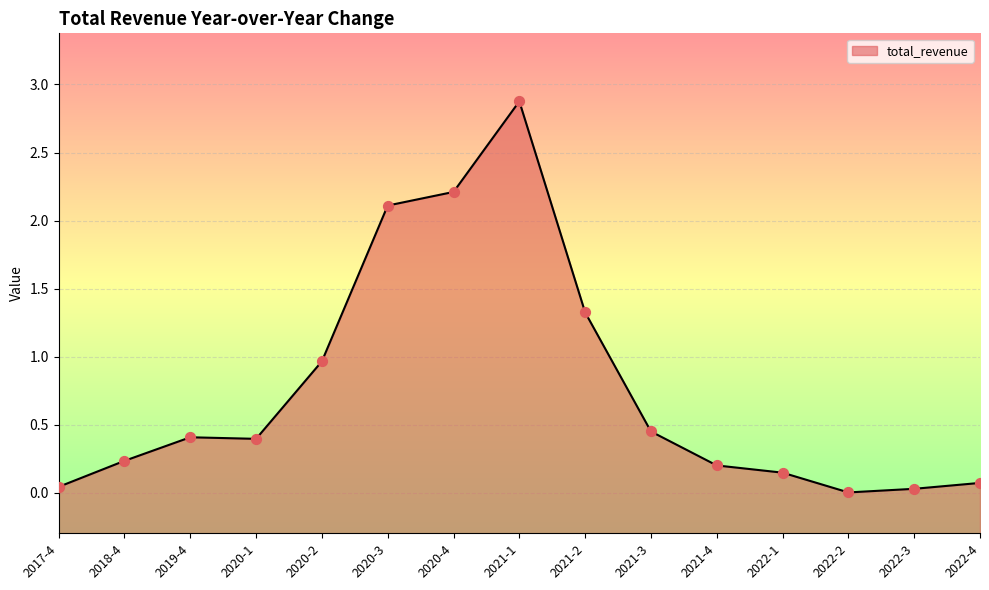

Between 2022-1 and 2021-4, which is larger?

2021-4